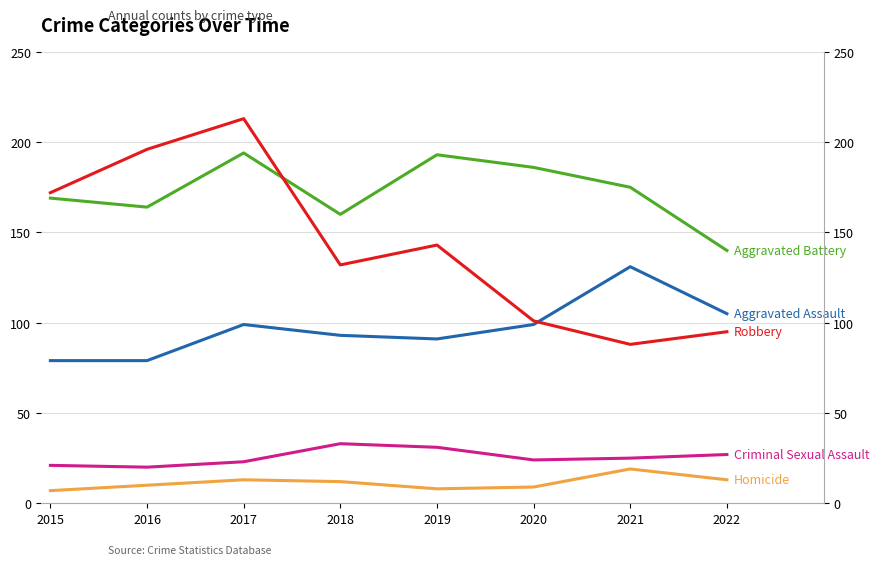

At which category does the chart reach its peak across all series?

2017